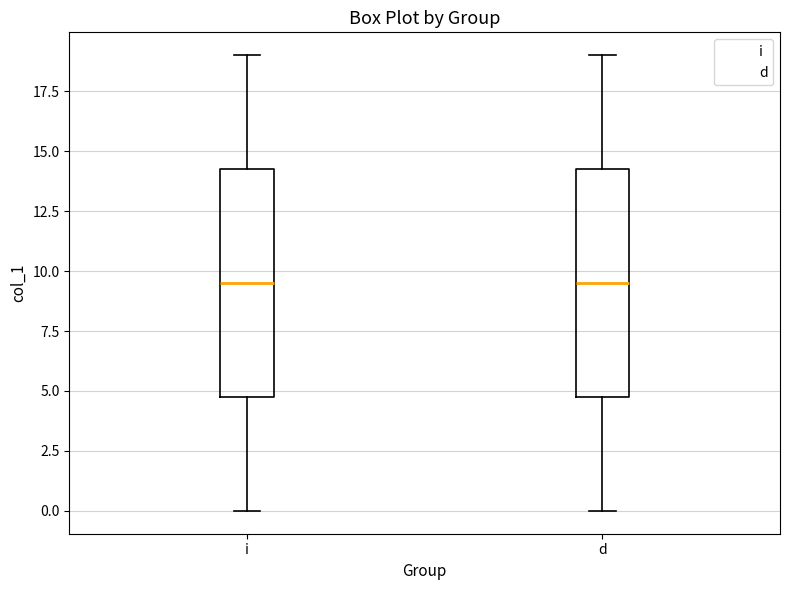

Reading left to right, read every box against the y-axis: the position of its median line, the range the box covers, and the ends of its whiskers. The values are not printed on the chart, so give them approximately, as read against the axis.

i: median 9.5, box 5.0 to 14.5, whiskers 0.0 to 19.0
d: median 9.5, box 5.0 to 14.5, whiskers 0.0 to 19.0